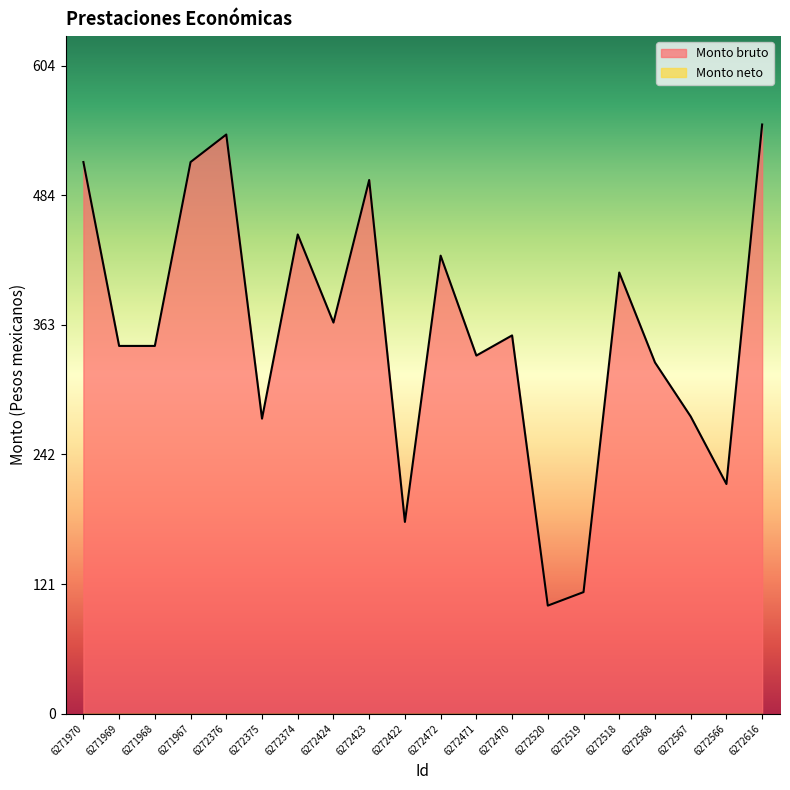

At which label is the value closest to 325?

6272568